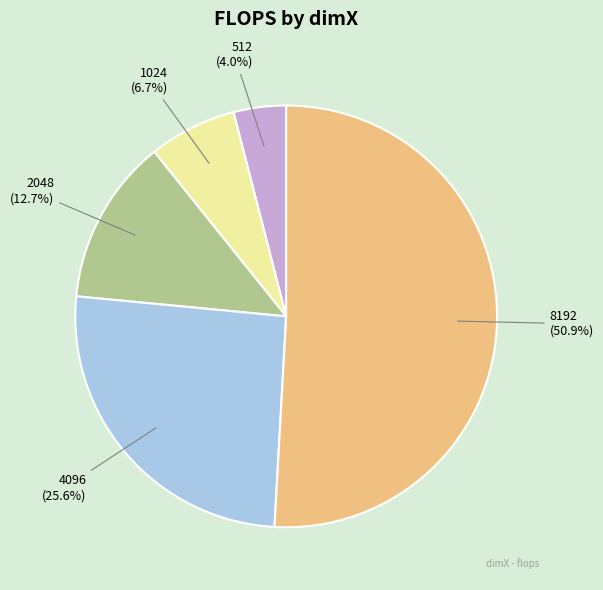

Does 512 account for over 50% of the chart?

No